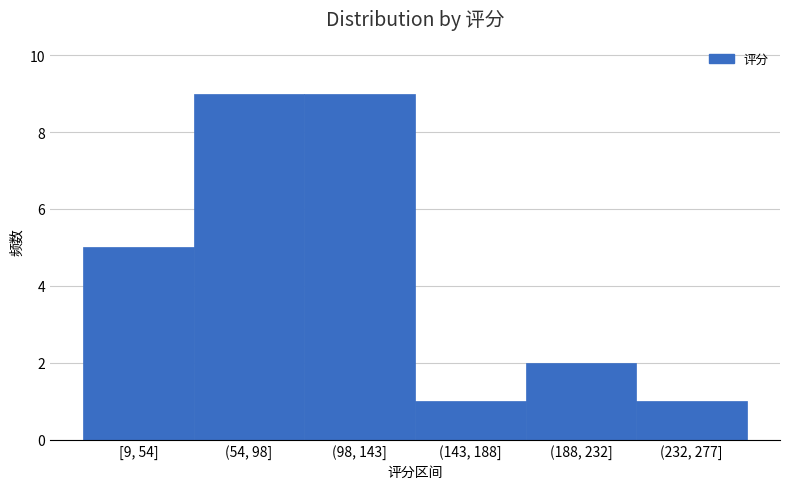

Reading right to left, list all the values displayed in this chart.

(232, 277]=1	(188, 232]=2	(143, 188]=1	(98, 143]=9	(54, 98]=9	[9, 54]=5